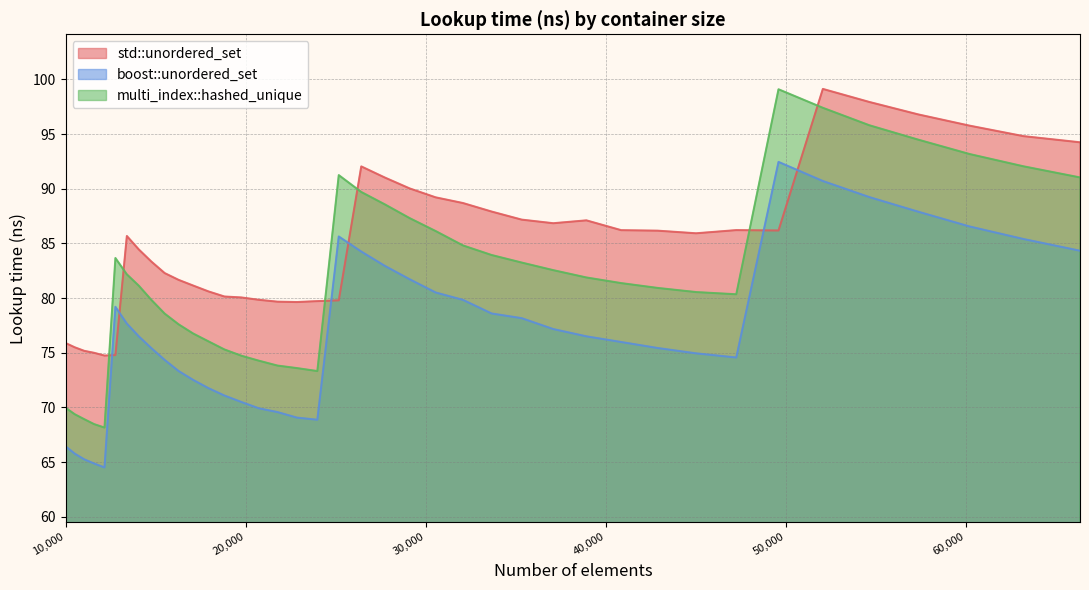

Is the value of boost::unordered_set at 10500 greater than the value of std::unordered_set at 45022?

No